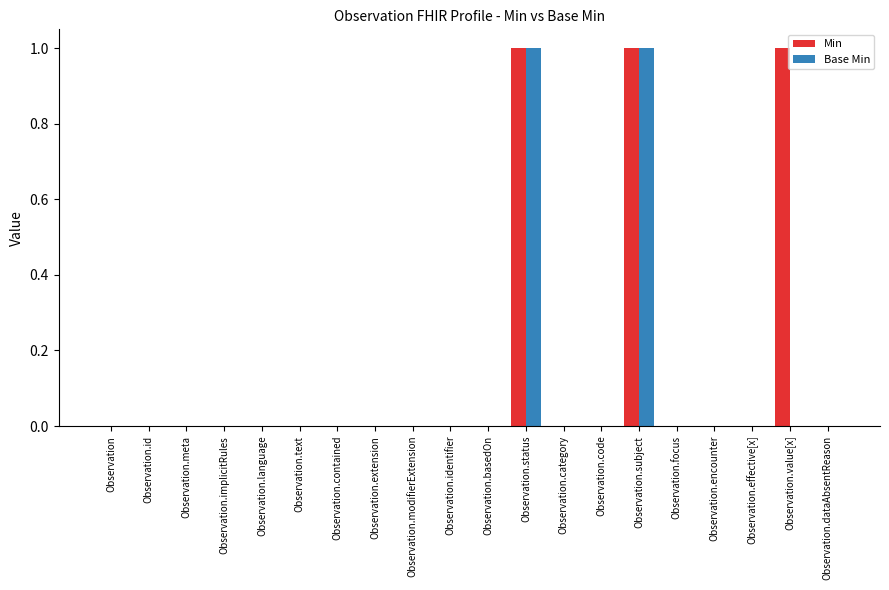

The Base Min series shows 1 at Observation.focus. True or false?

False